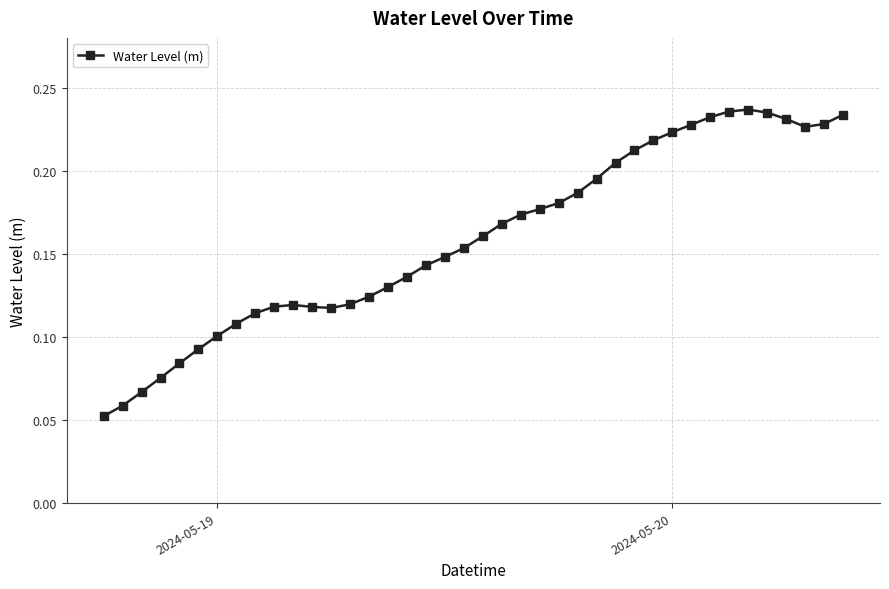

What is the sum of all values?

6.4